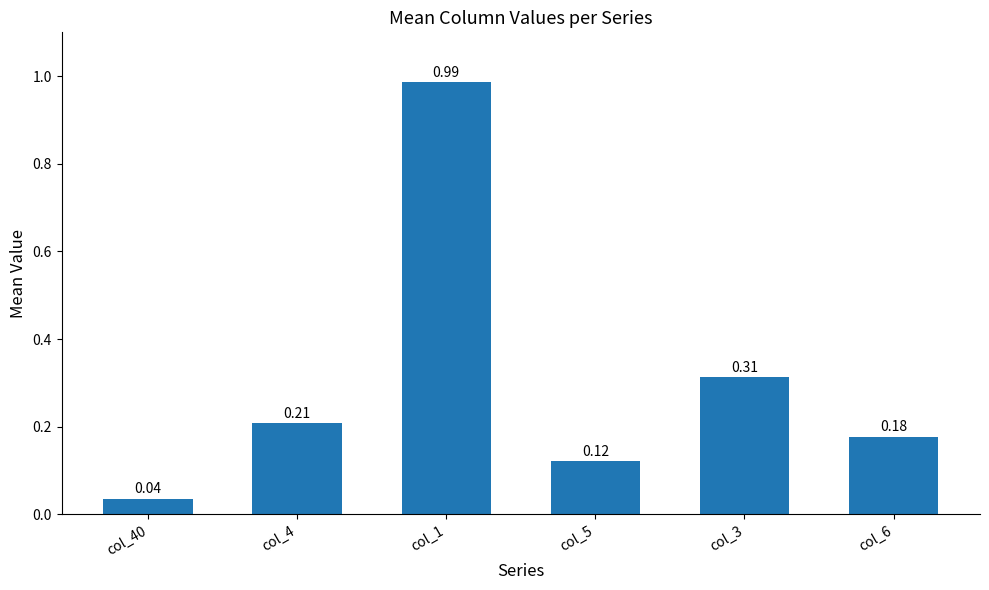

Rank the categories by value from highest to lowest.

col_1, col_3, col_4, col_6, col_5, col_40